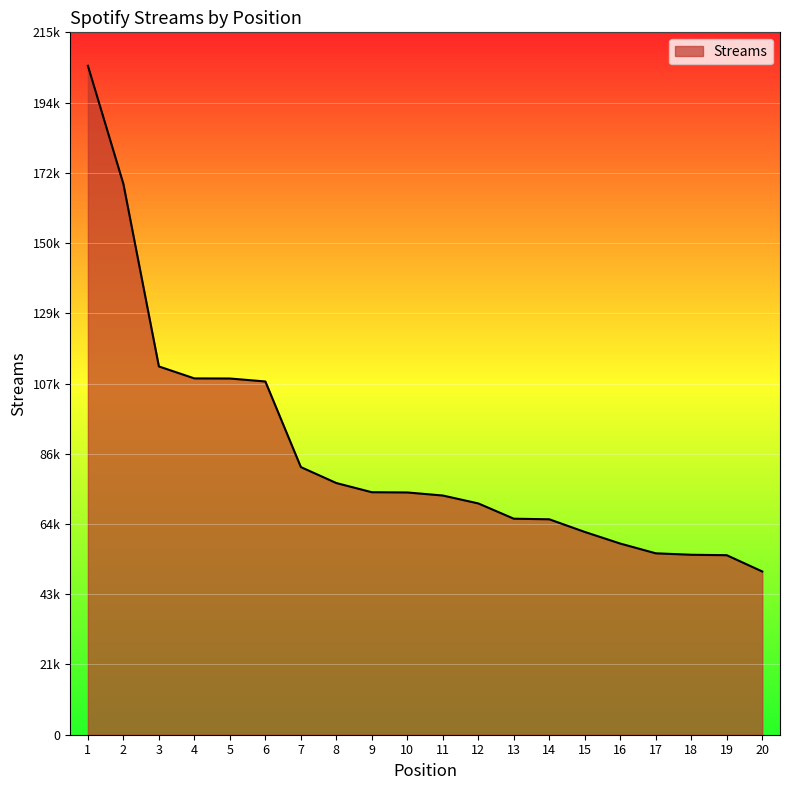

Reading right to left, list all the values displayed in this chart.

20=50110	19=55111	18=55246	17=55689	16=58681	15=62249	14=66134	13=66316	12=71004	11=73430	10=74370	9=74445	8=77261	7=82163	6=108441	5=109352	4=109386	3=113060	2=169082	1=205356